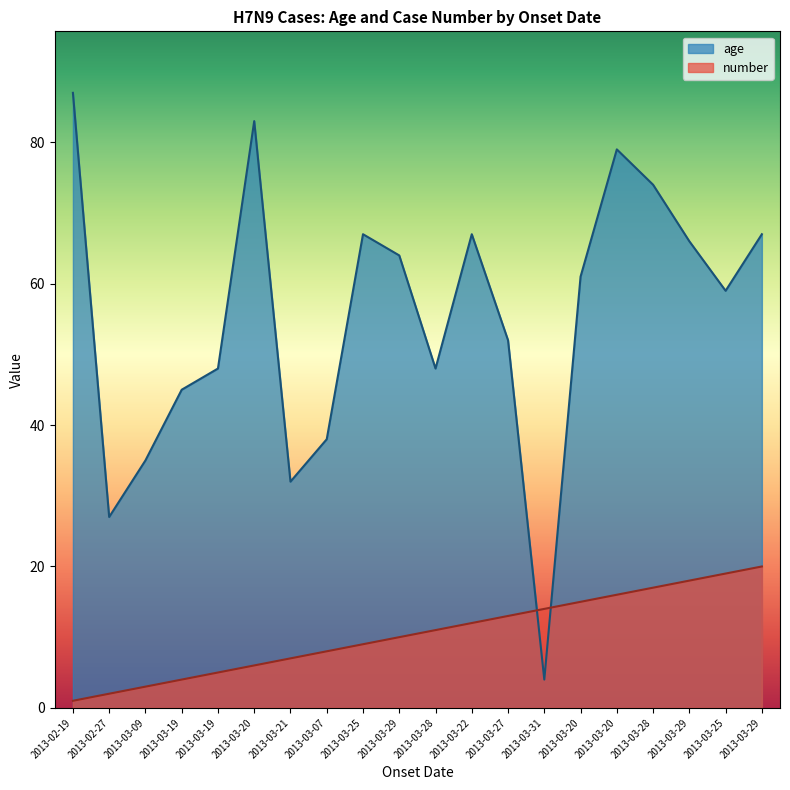

At how many categories does at least one series exceed 20?

19